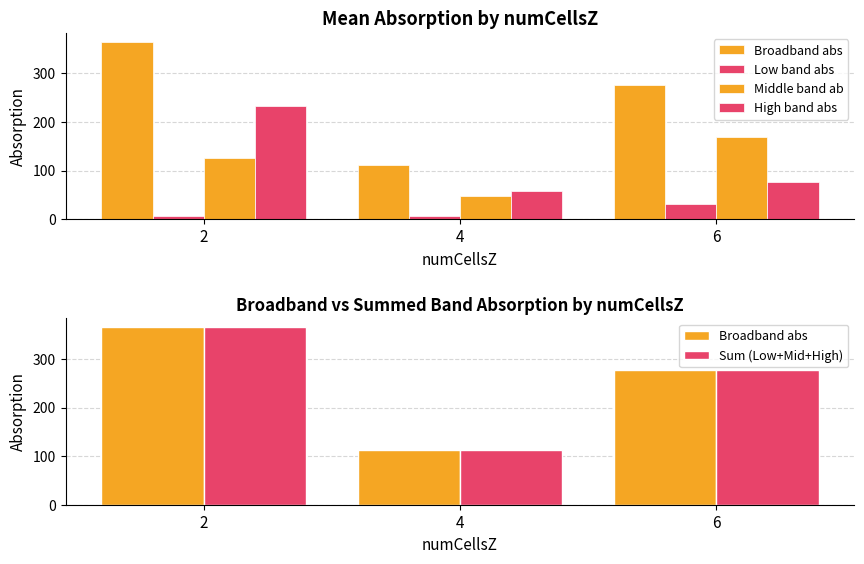

What is the difference between the second highest and minimum values in the Low band abs series?

0.2